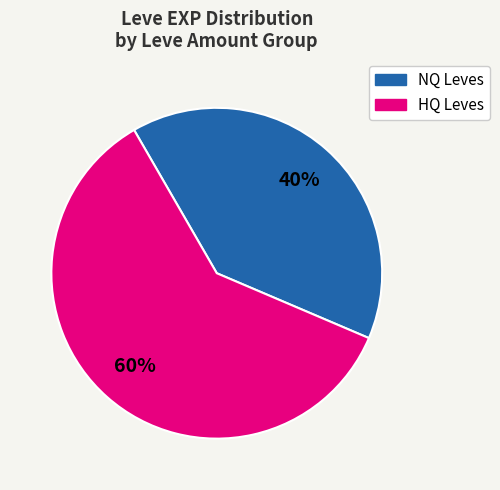

To the nearest percent, what is the average slice percentage?

50%